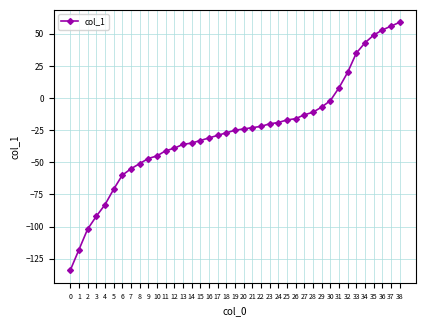

What is the sum of the values at 20 and 17?

-53